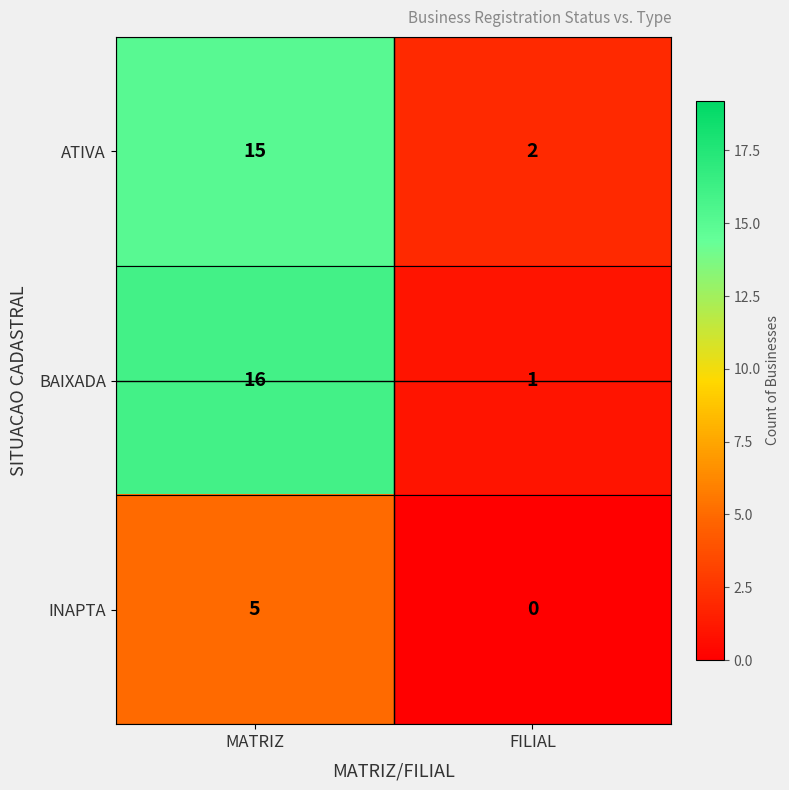

Is it true that BAIXADA equals 1 at FILIAL?

True